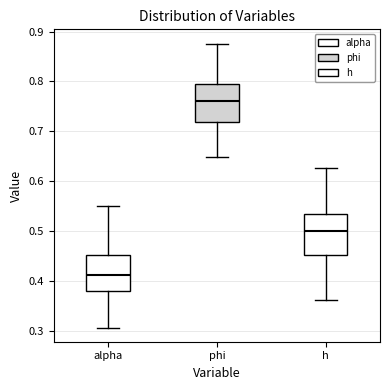

Where does the upper whisker of the box for h end on the y-axis? The values are not printed on the chart, so give them approximately, as read against the axis.

0.63